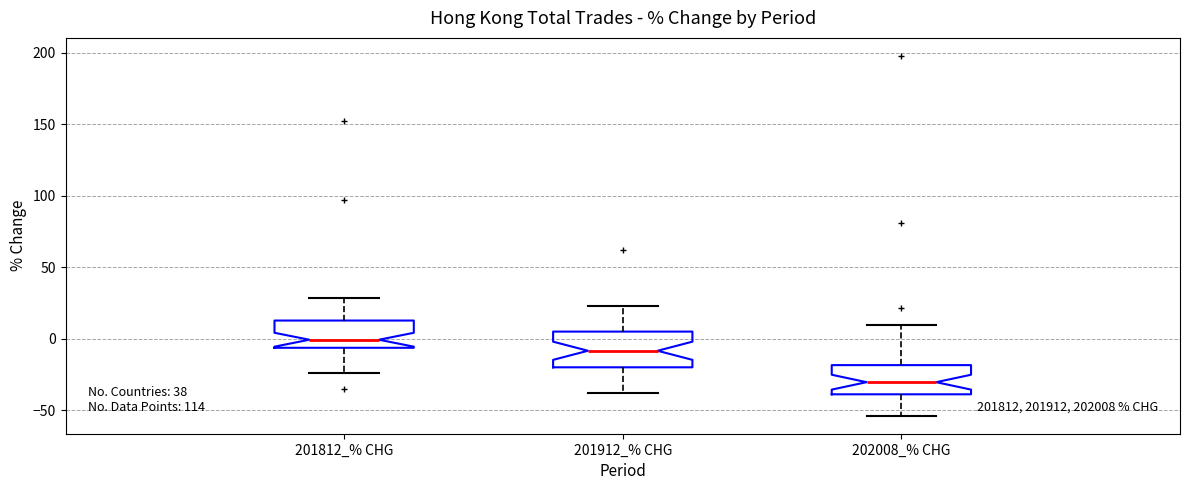

Which box's median line is the highest?

201812_% CHG